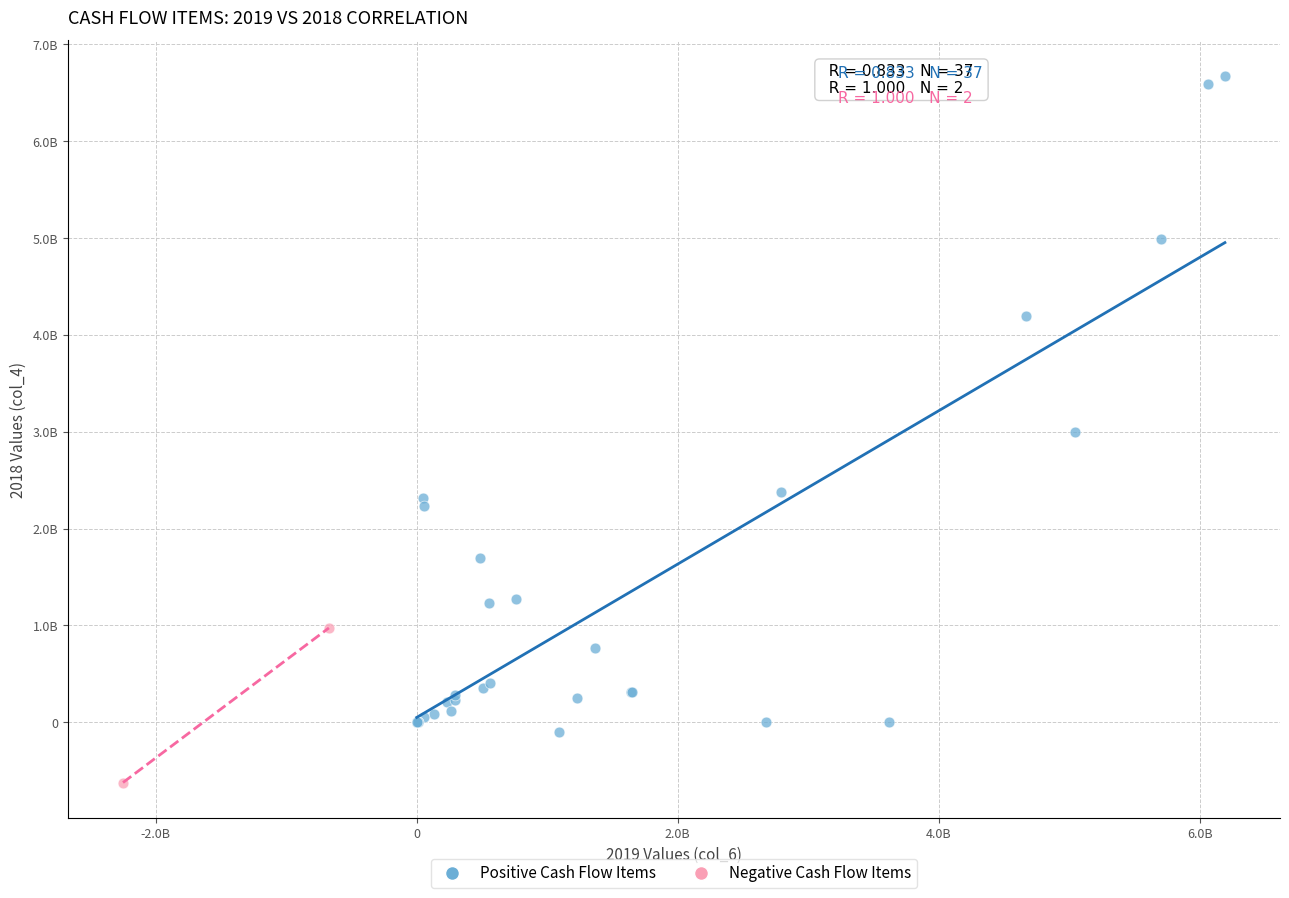

Which series contains the lowest Y value?

Negative Cash Flow Items